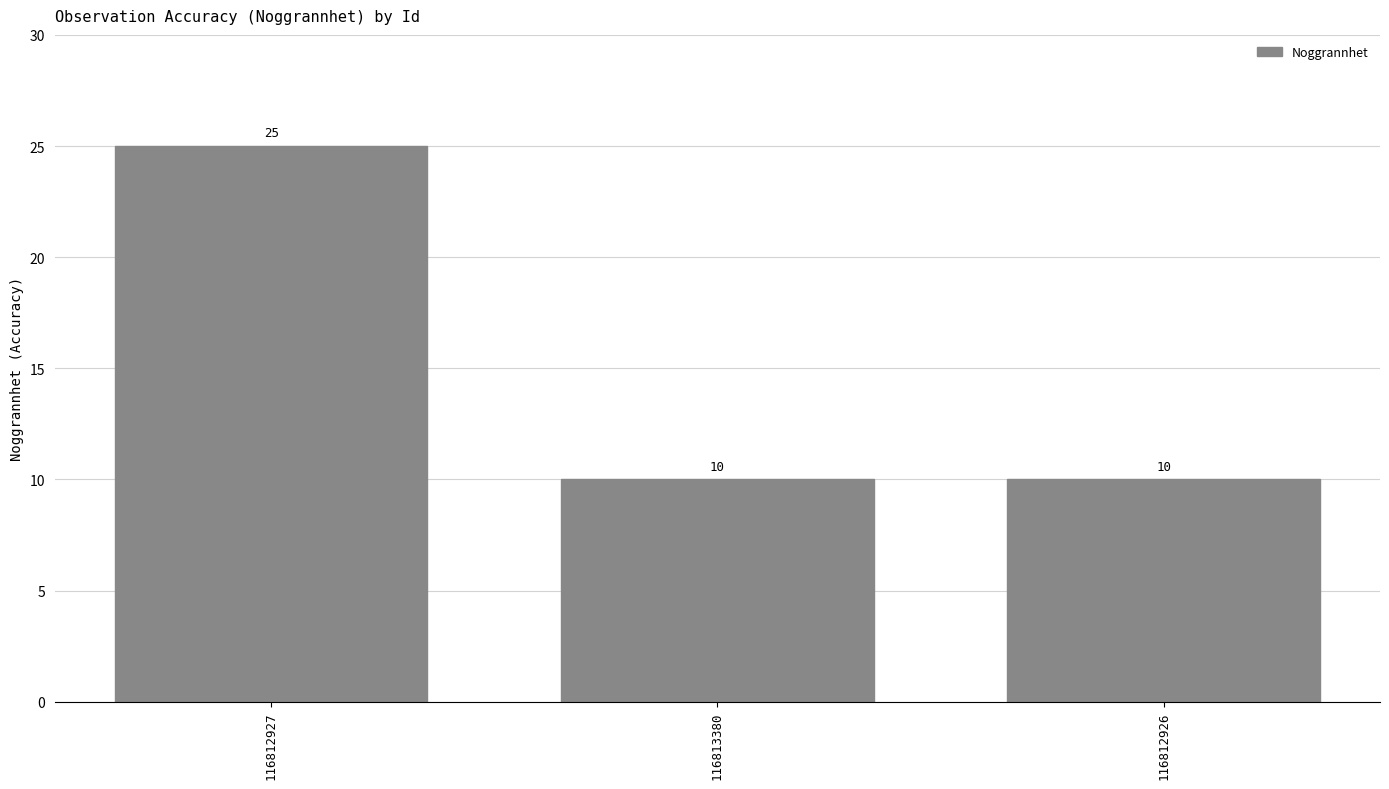

Reading right to left, list all the values displayed in this chart.

10	10	25